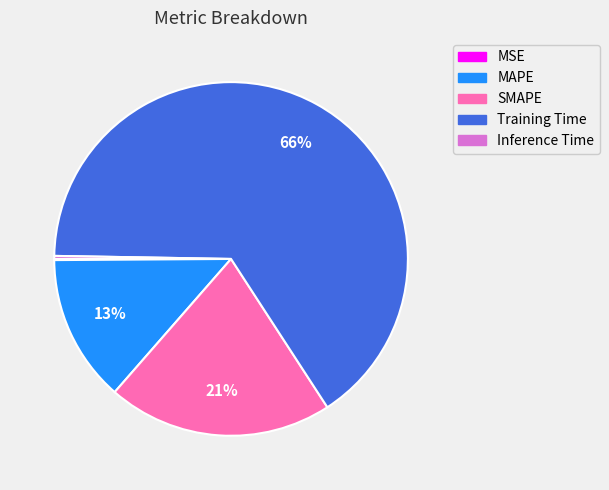

True or false: SMAPE accounts for 21% of the total.

True